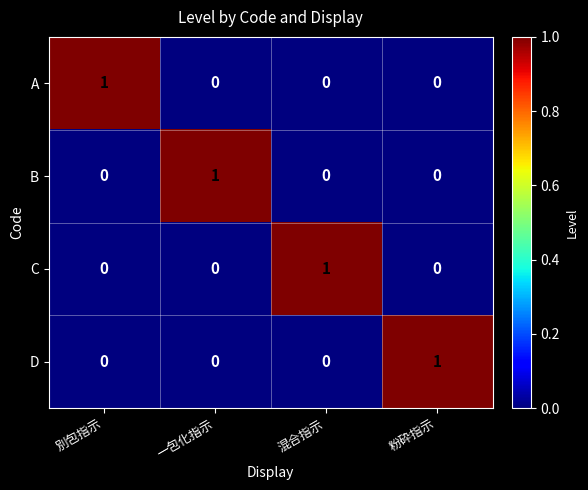

At how many categories does at least one series exceed 0?

4